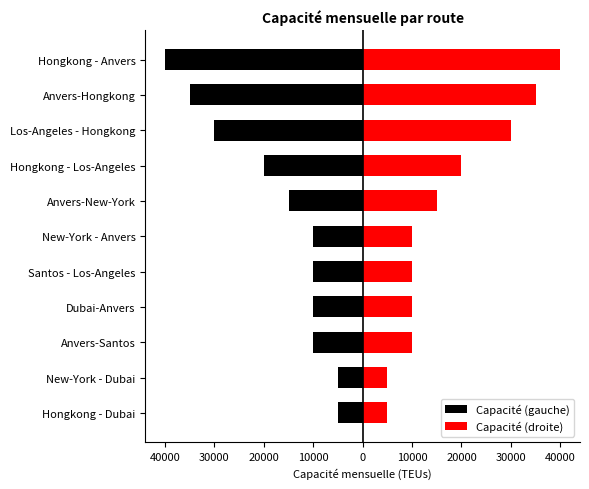

Read the Capacité (gauche) value at Anvers-New-York, to the nearest 100.

-15000